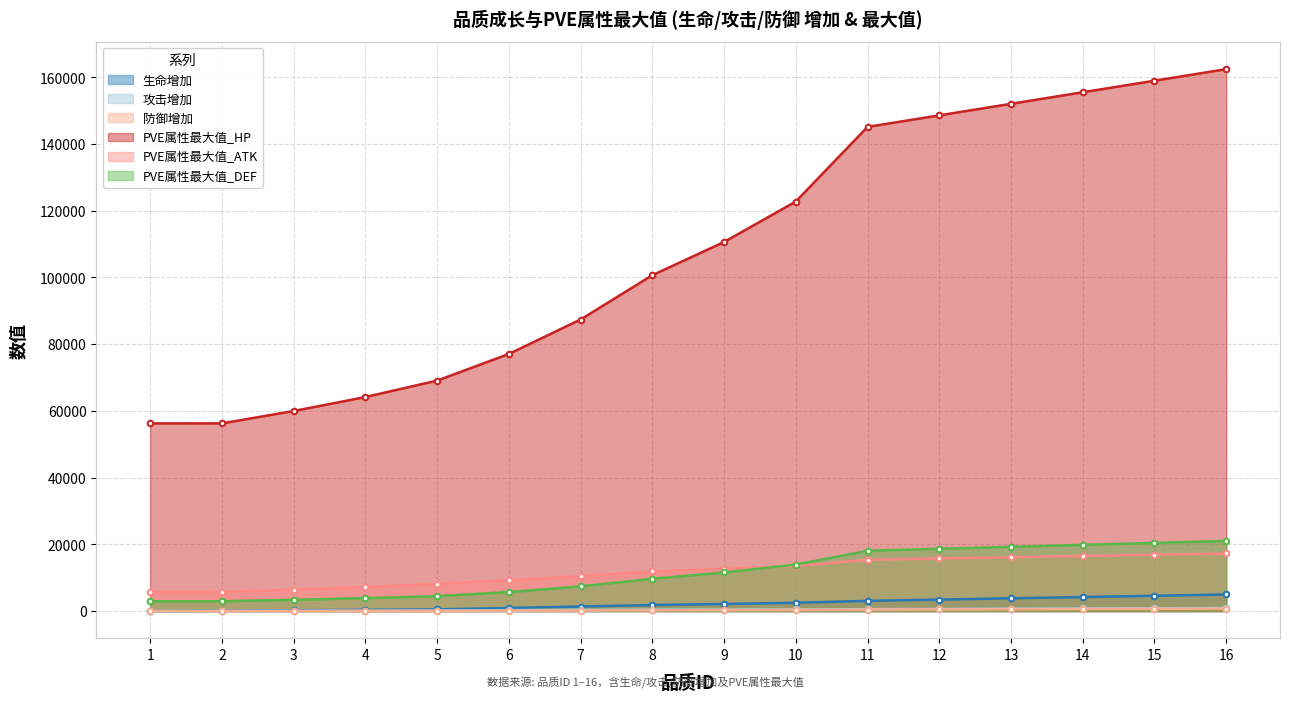

How many categories are shown in the chart?

16